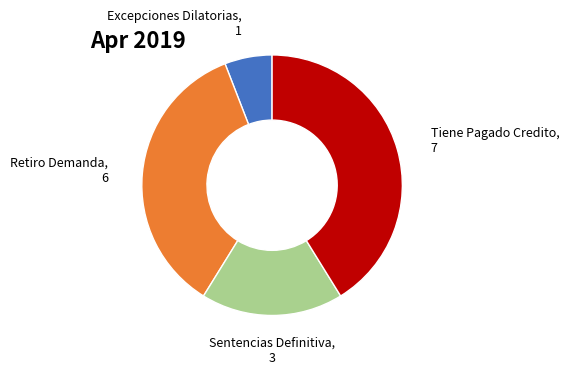

Is there a majority slice in this chart?

No